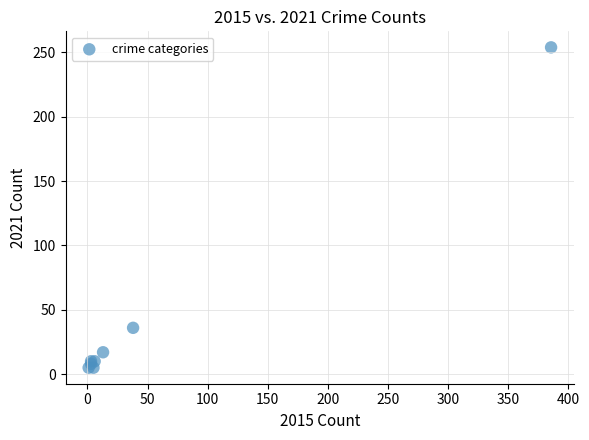

What Y value in the scatter plot is closest to 129?

36